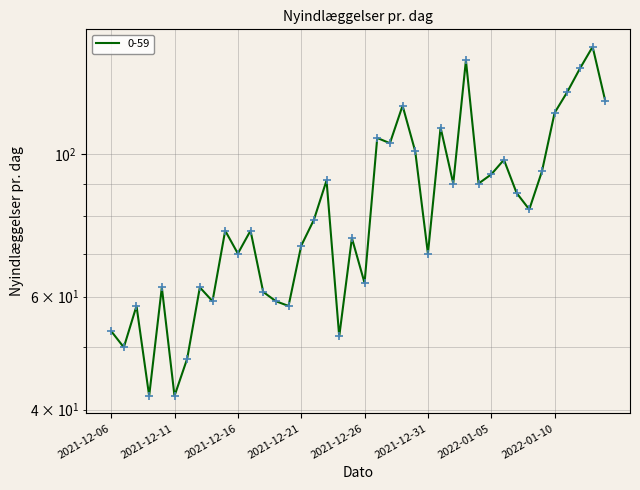

Between 2021-12-28 and 2022-01-12, which is larger?

2022-01-12